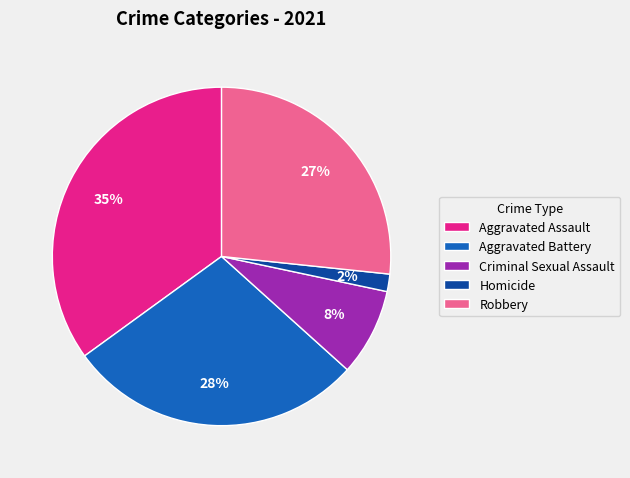

True or false: Aggravated Battery accounts for 28% of the total.

True